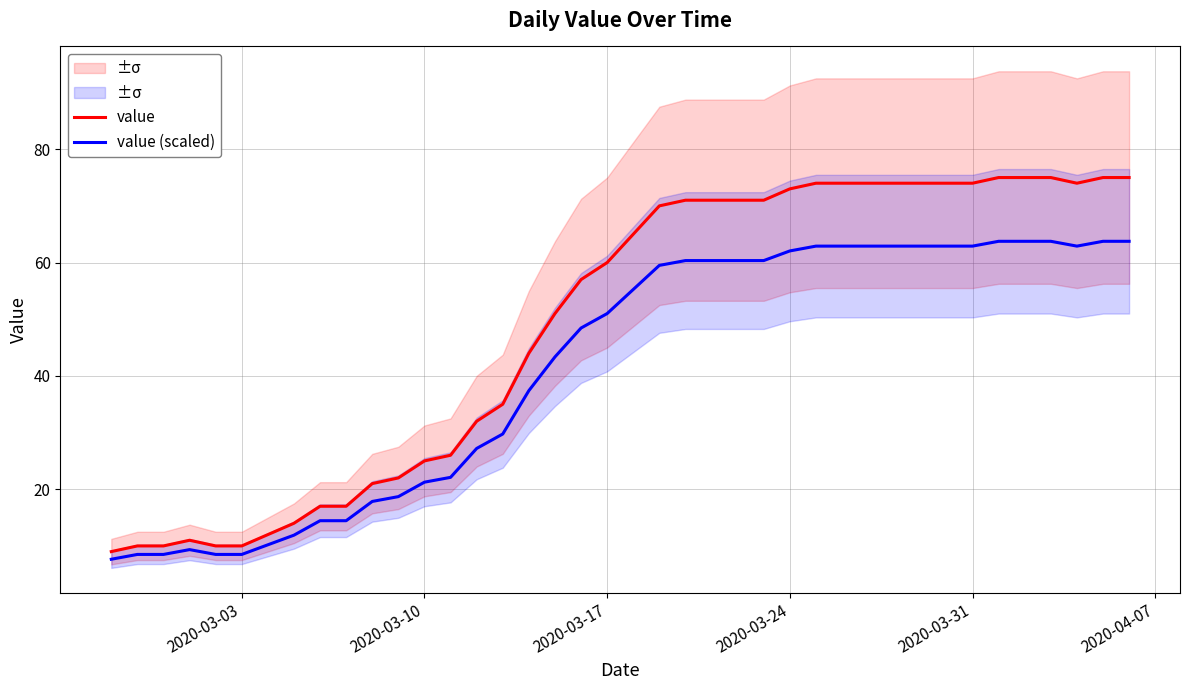

Is it true that value equals 74.0 at 2020-03-31?

True